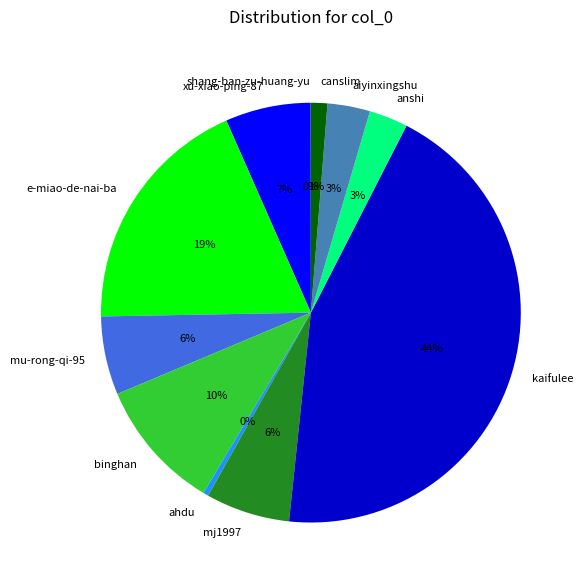

What is the largest slice in the pie chart?

kaifulee